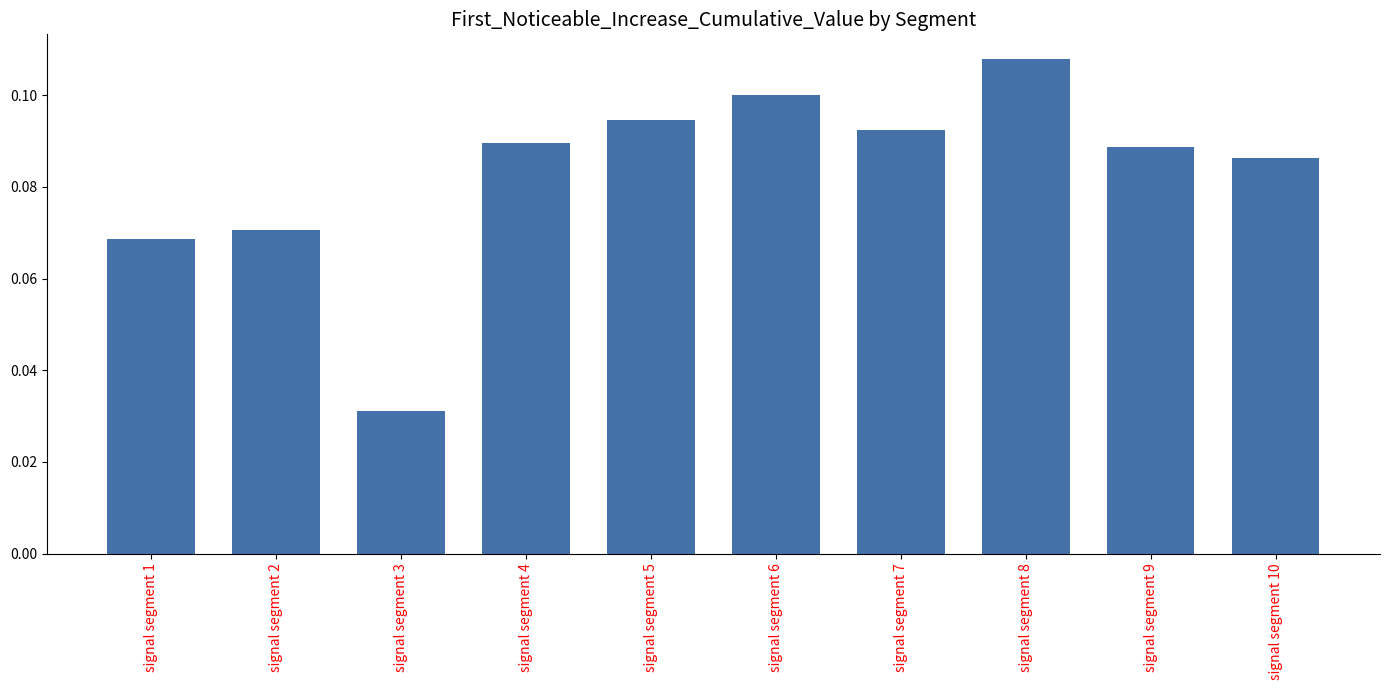

Is it true that the value at signal segment 7 is 0.1?

True